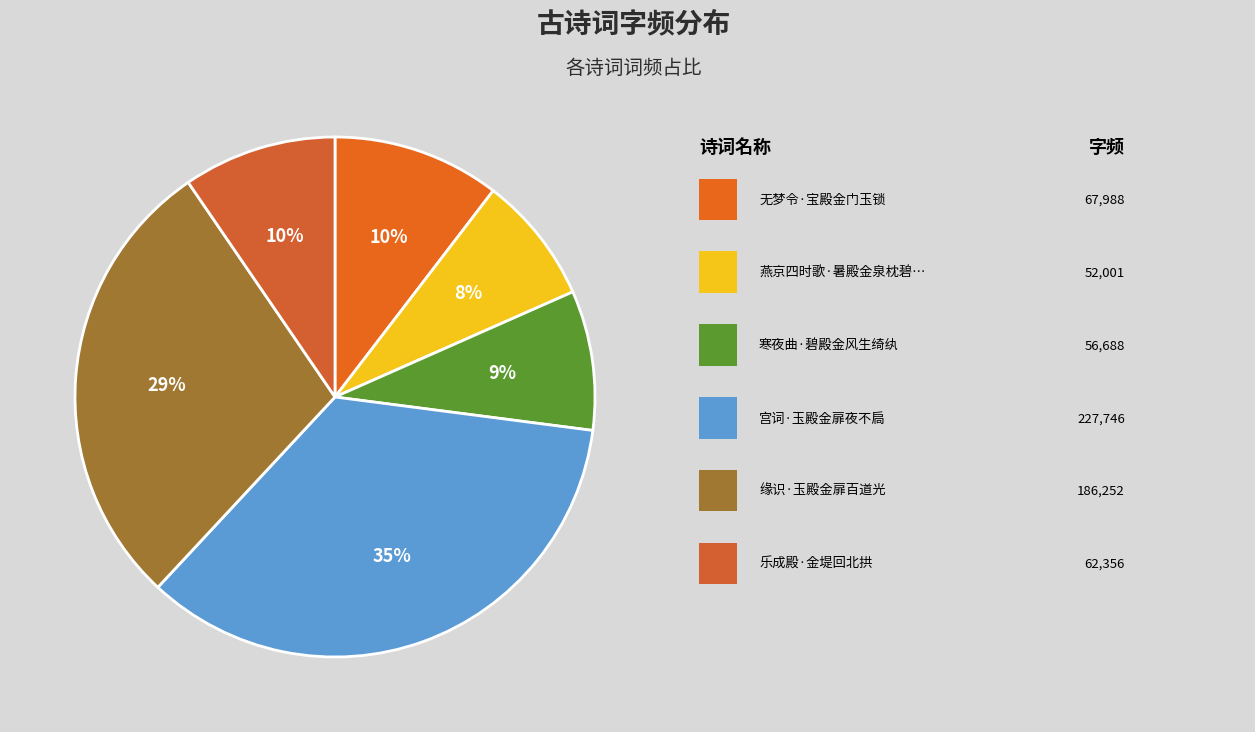

How many slices are in this pie chart?

6